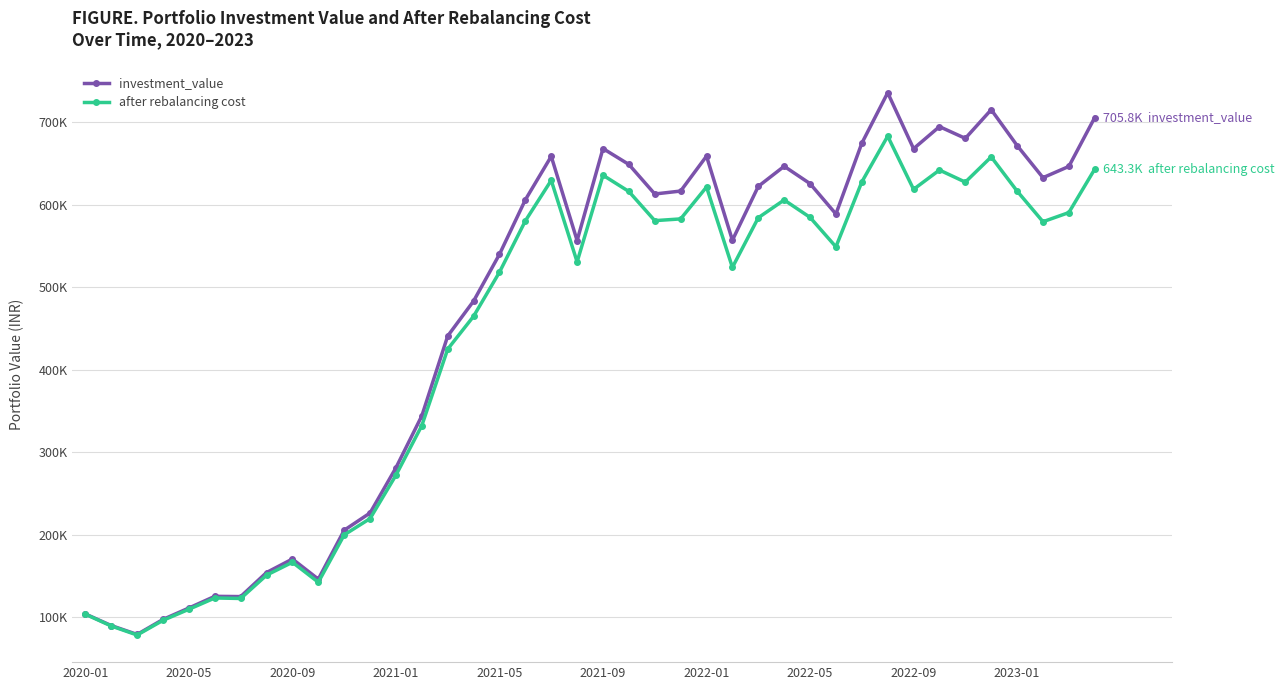

What are all the series names shown in the legend?

investment_value, after rebalancing cost